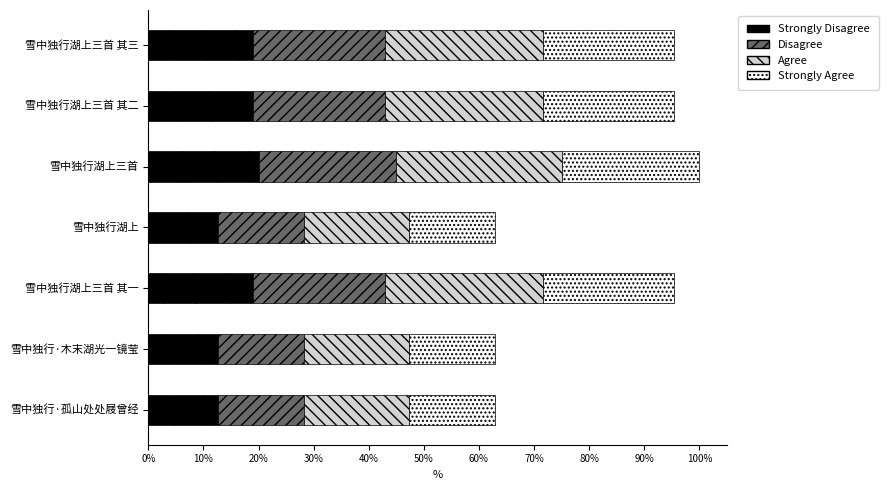

Which series has the largest total across all categories?

Agree